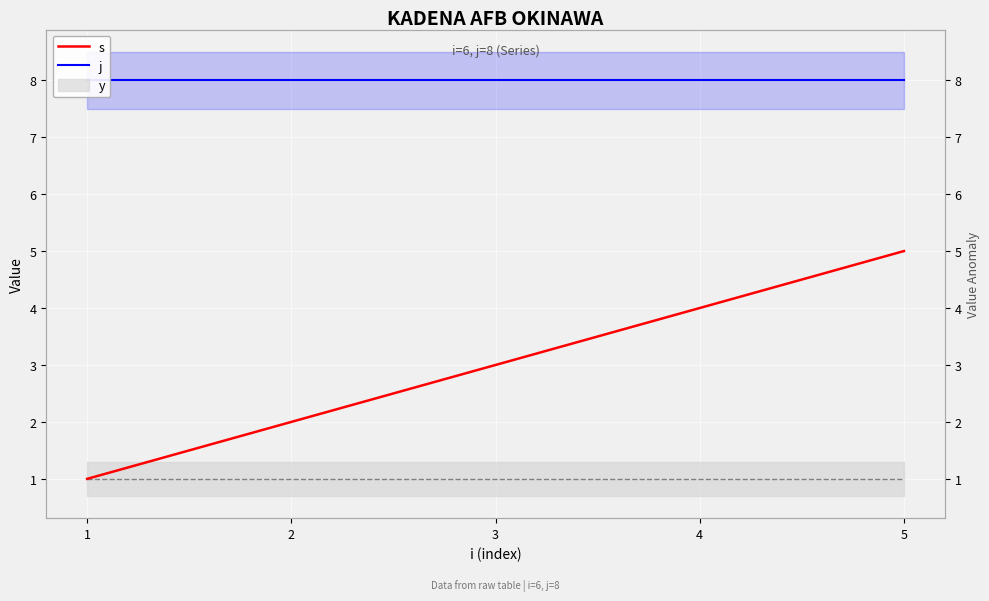

What is the approximate value of j at 4?

8